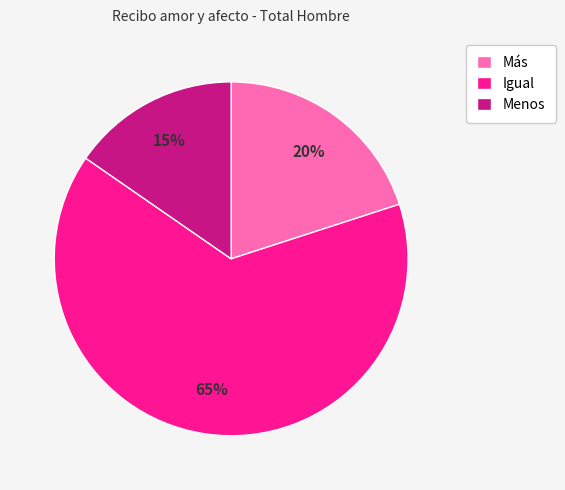

To the nearest percent, what is the combined percentage of Menos and Más?

35%